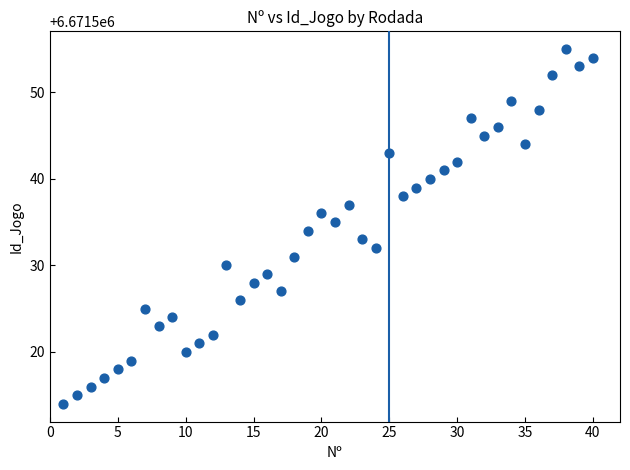

What is the range of Y values (max minus min)?

41